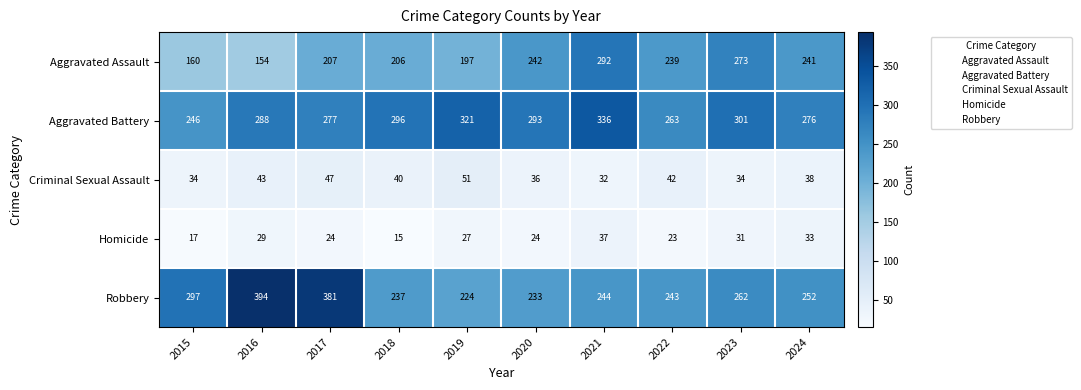

Rank the series by their maximum value, from highest to lowest.

Robbery, Aggravated Battery, Aggravated Assault, Criminal Sexual Assault, Homicide